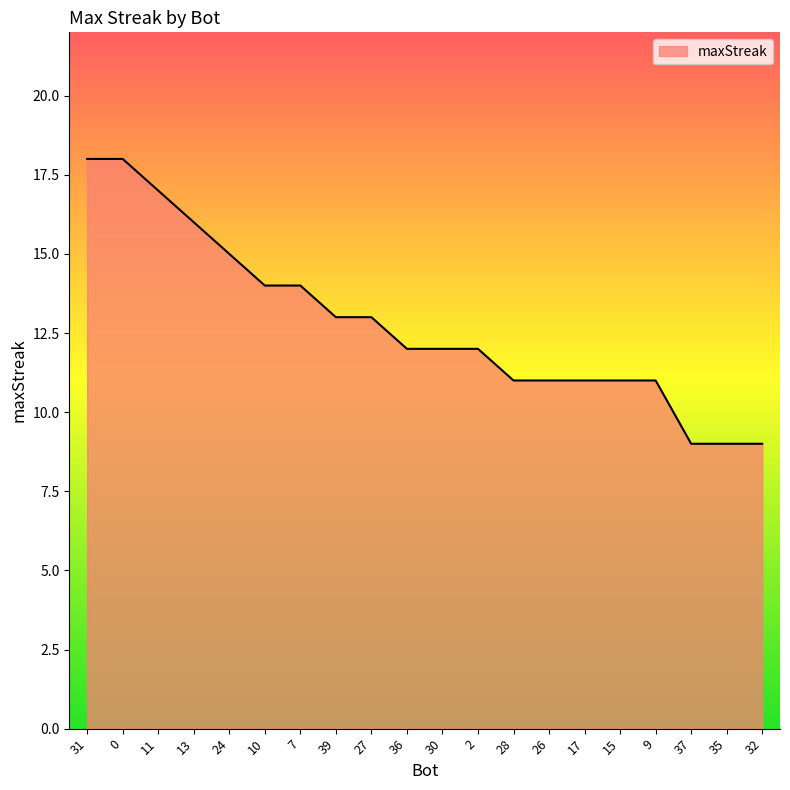

What is the minimum value shown in the chart?

9